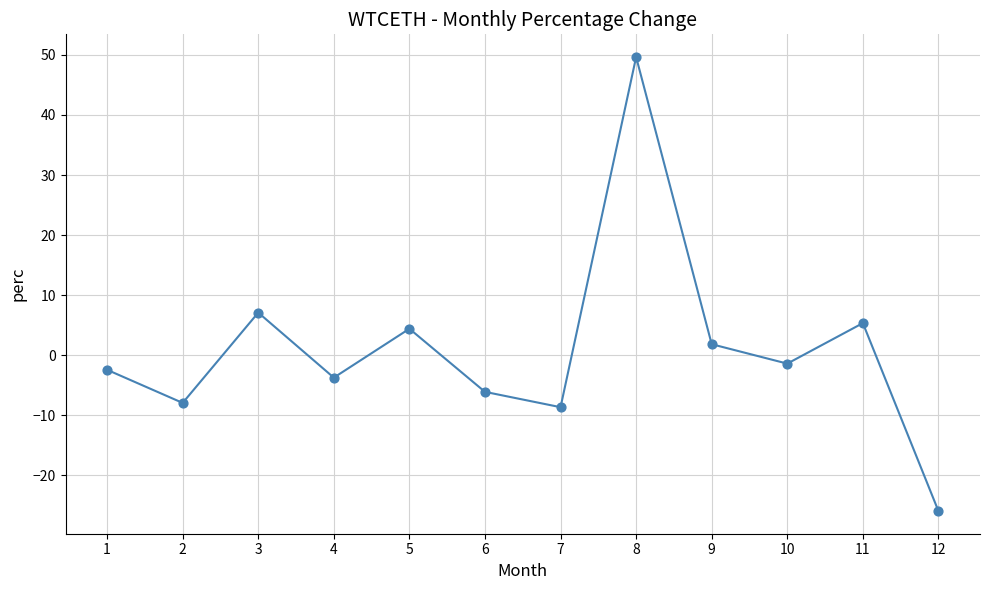

What is the range of Y values (max minus min)?

75.6